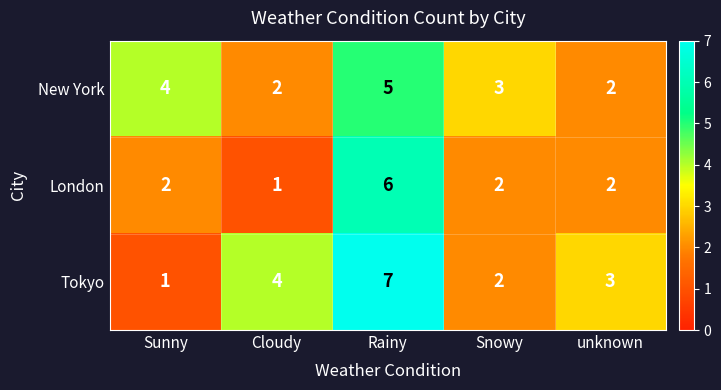

Which series changed the most between Cloudy and Rainy?

London